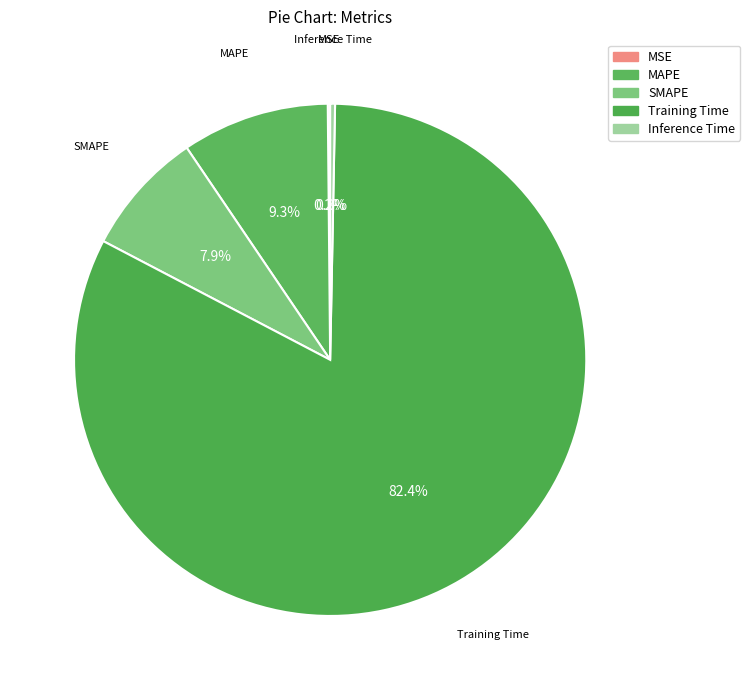

Which slice is the largest?

Training Time